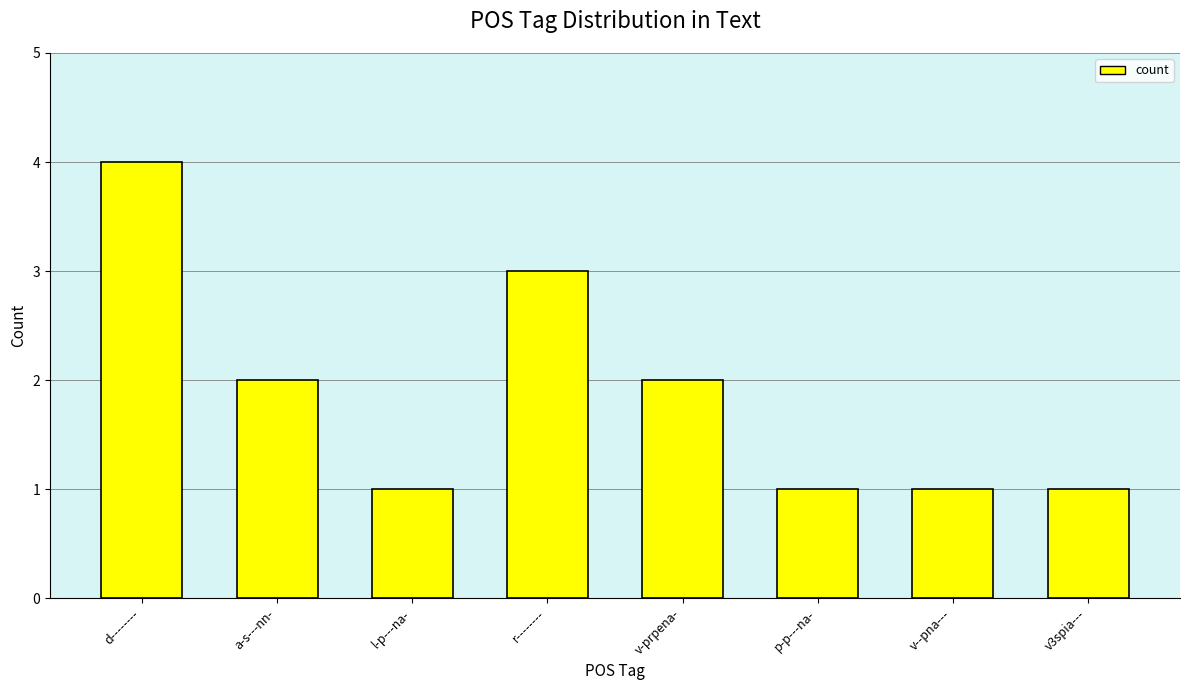

Reading left to right, list all the values displayed in this chart.

4	2	1	3	2	1	1	1